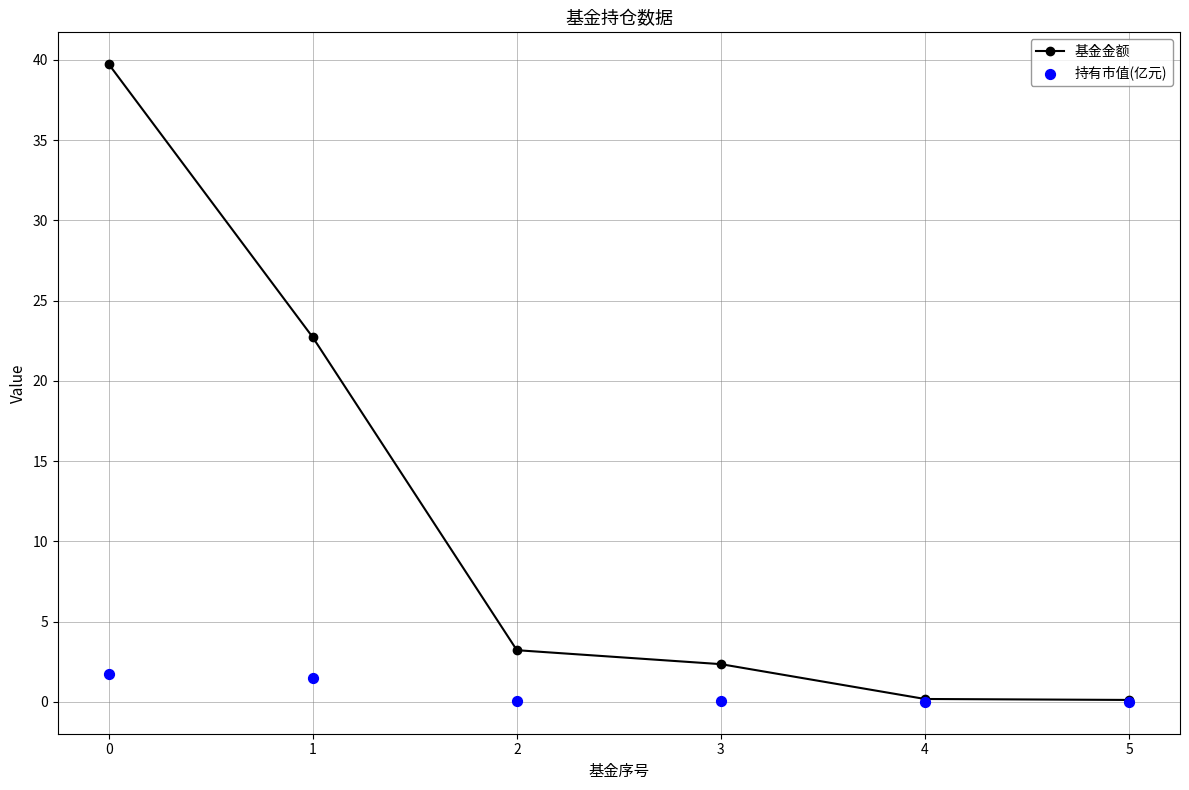

At how many categories does at least one series exceed 38?

1